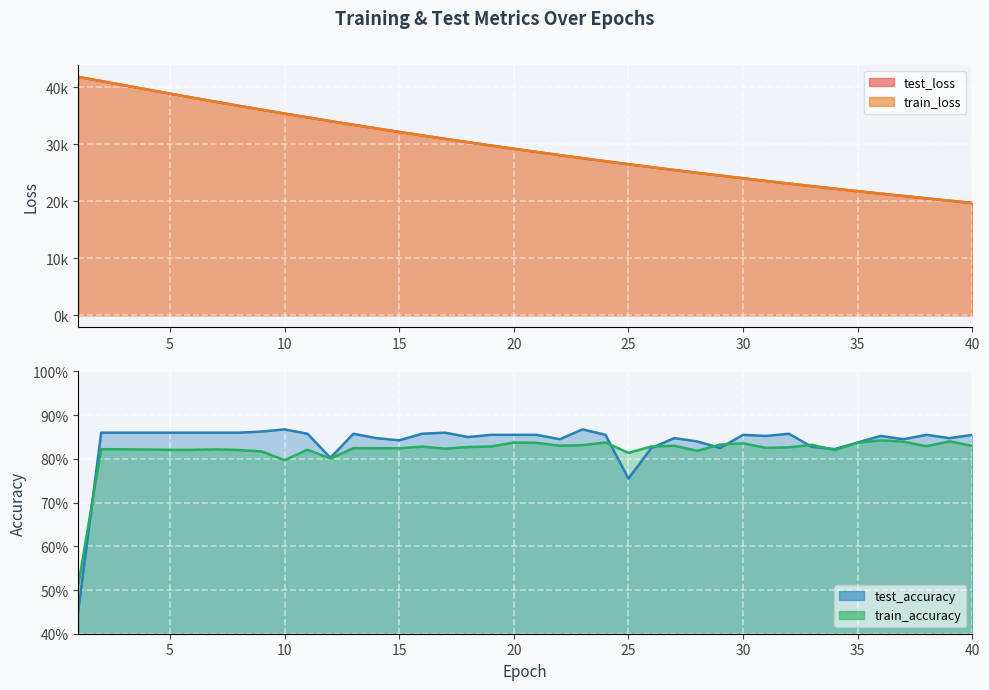

At which category does the chart reach its minimum across all series?

1